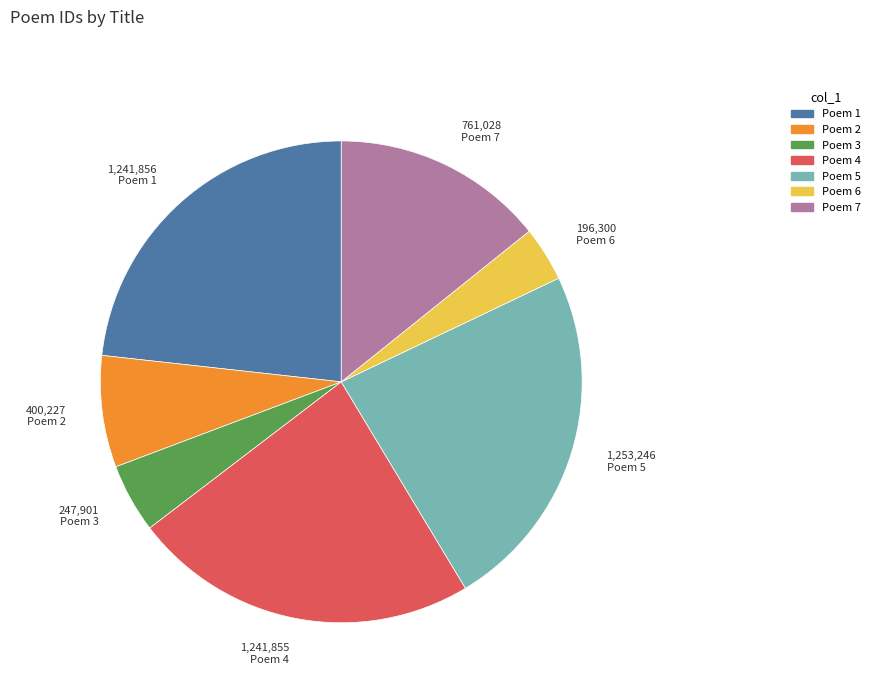

Does any single category account for the majority?

No